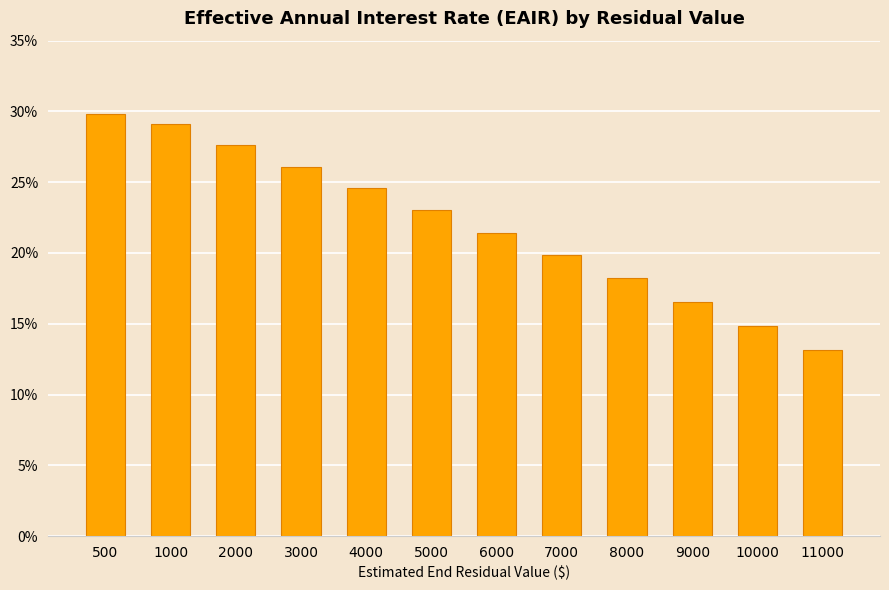

What is the approximate value at 3000?

0.3